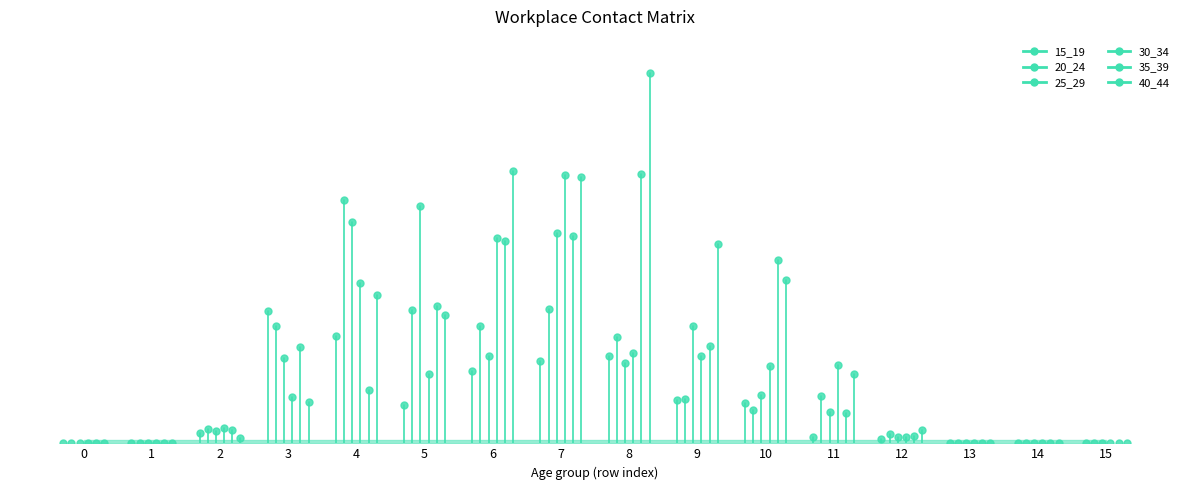

Which series contains the highest Y value?

40_44